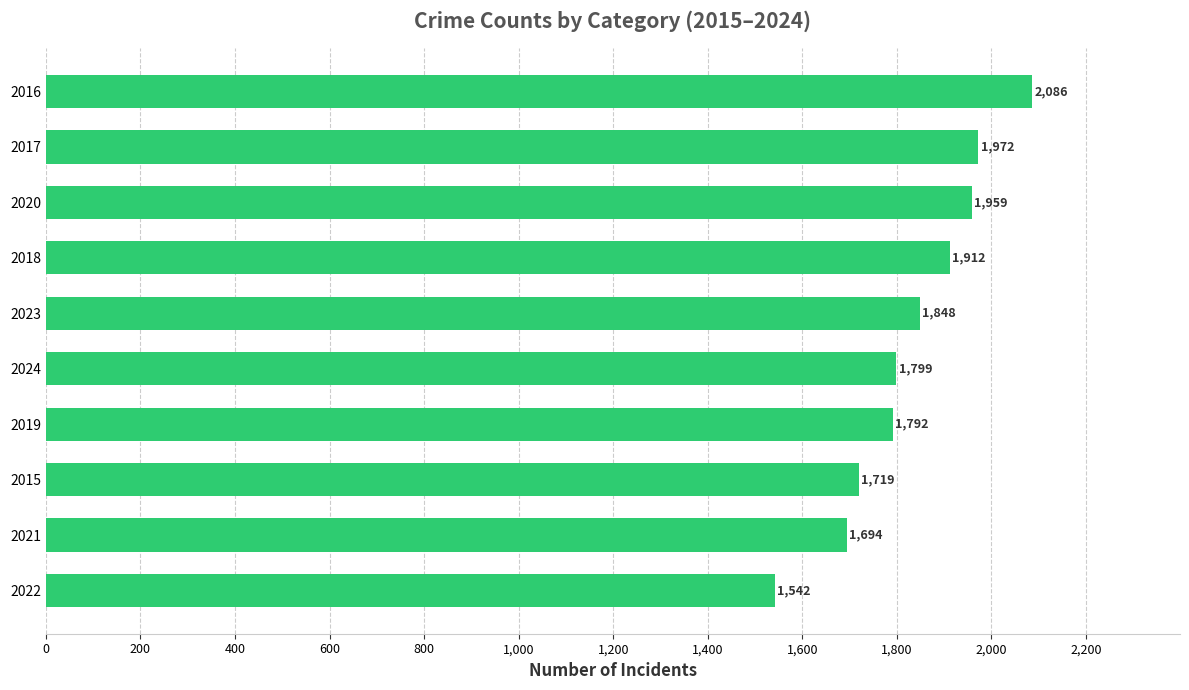

Reading top to bottom, transcribe all the data shown in this chart.

2016=2086	2017=1972	2020=1959	2018=1912	2023=1848	2024=1799	2019=1792	2015=1719	2021=1694	2022=1542